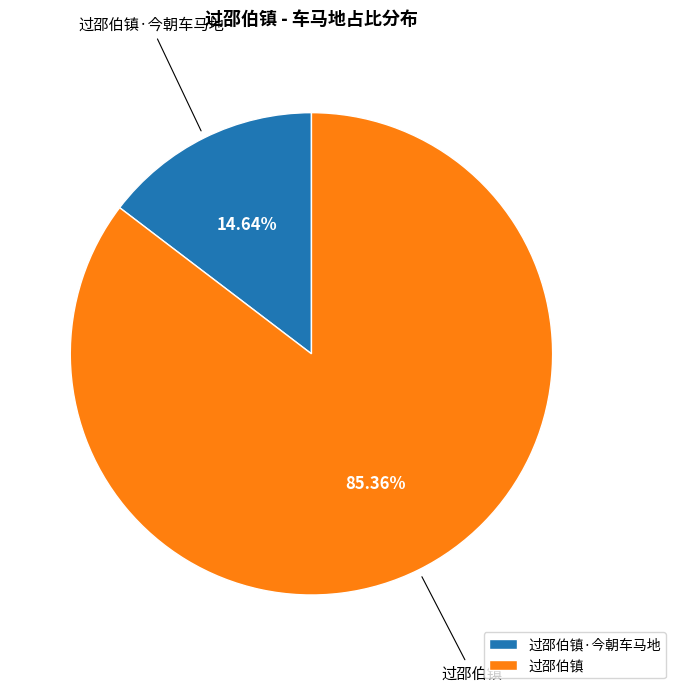

Which slice is the largest?

过邵伯镇